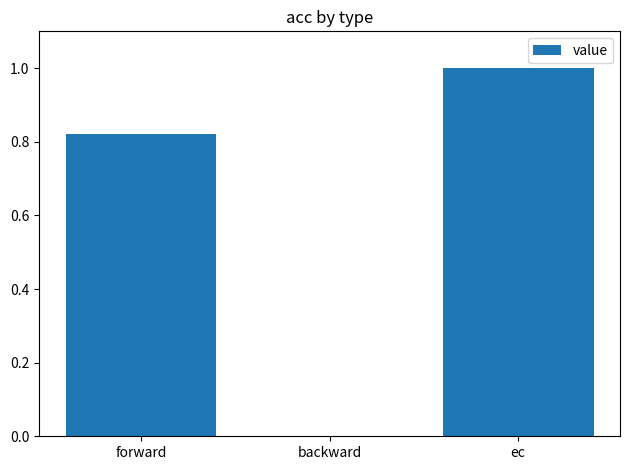

Which has a higher value, forward or ec?

ec